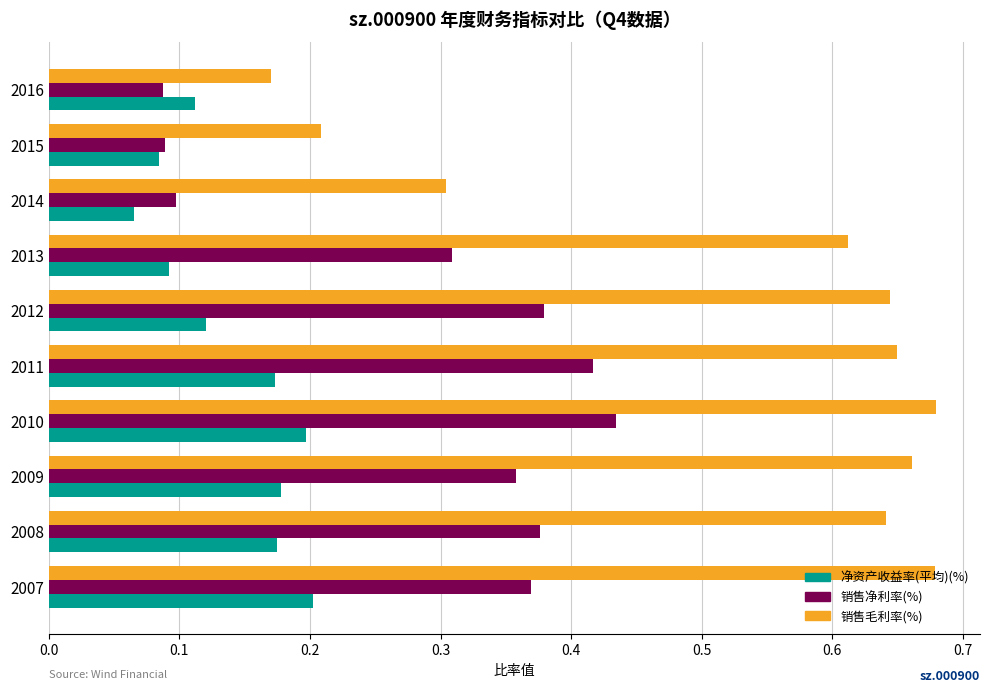

Is it true that 销售净利率(%) equals 0.2 at 2007?

False